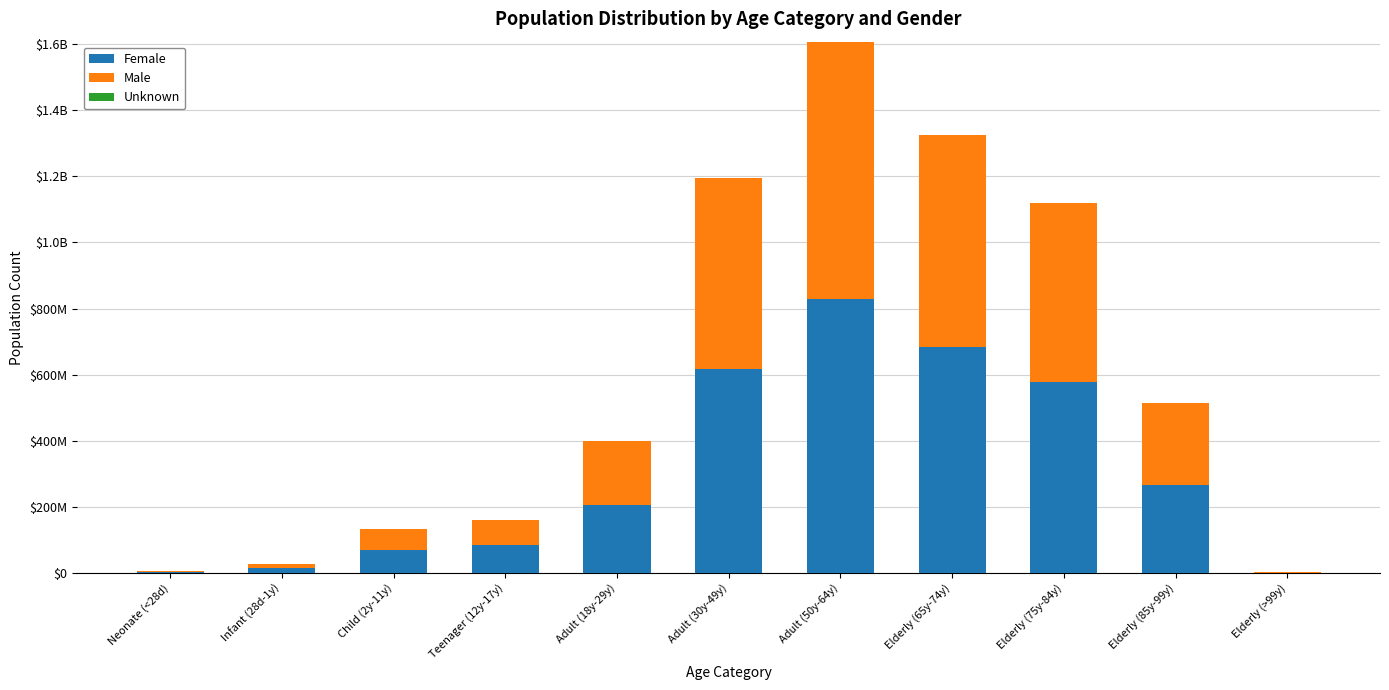

What is the label of the 2nd bar from the left?

Infant (28d-1y)